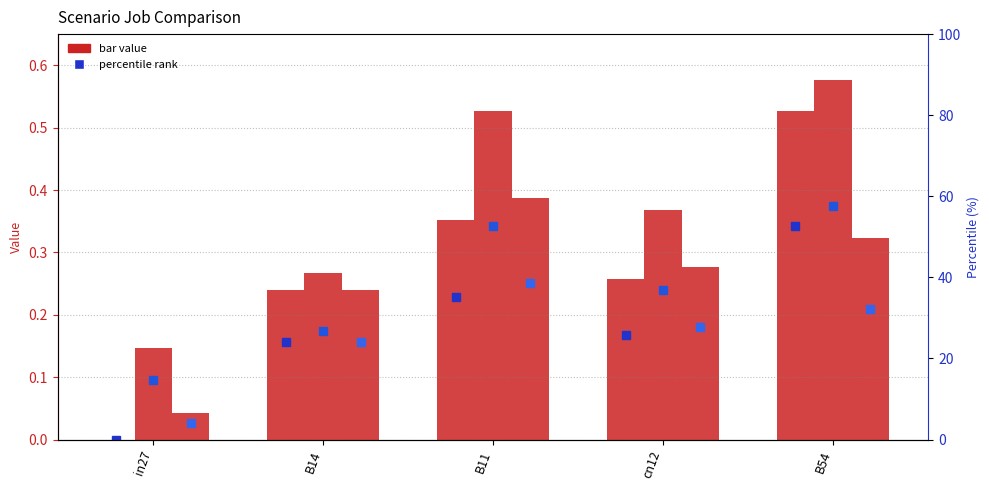

What is the difference between the job396_scenario1_757 values at cn12 and B11?

0.1